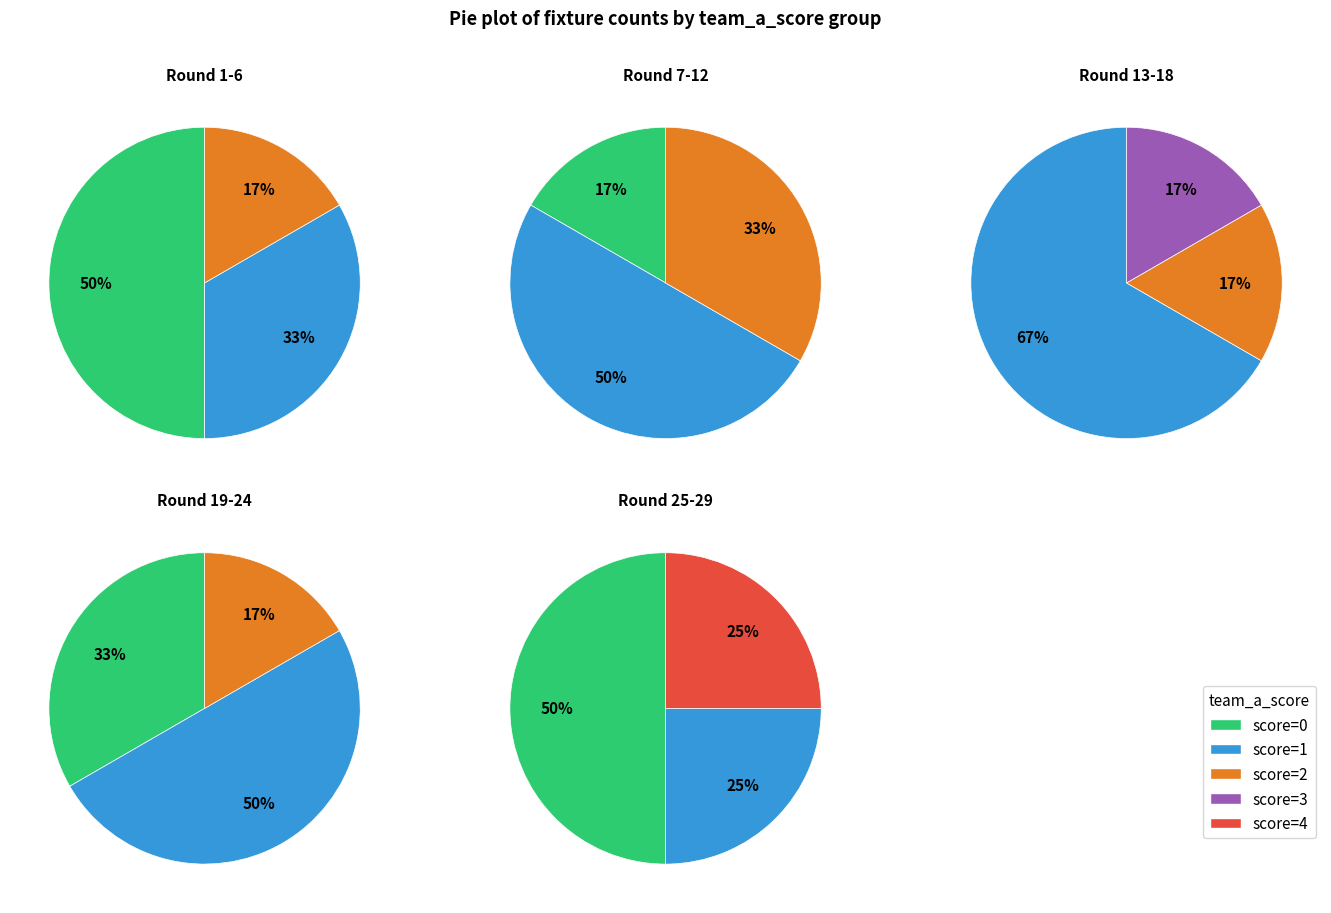

Is the sum of 2 and 1 greater than half?

No